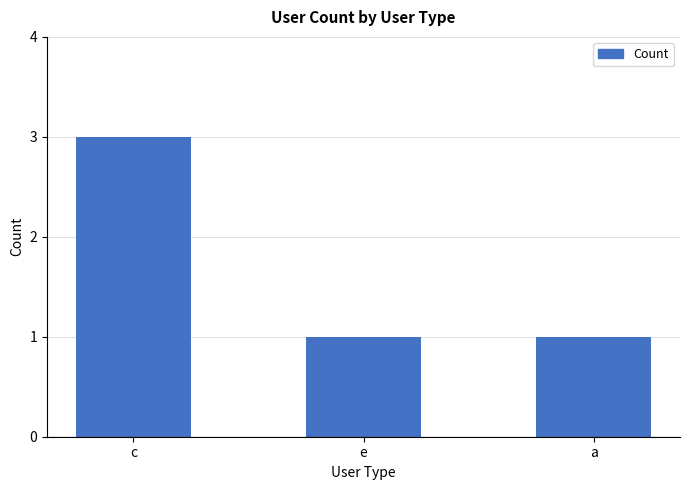

Count the number of categories in the chart.

3